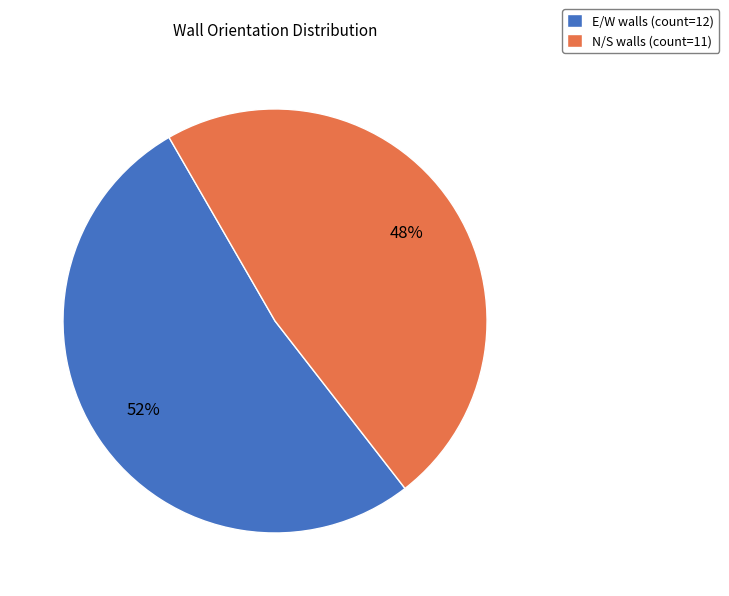

To the nearest percent, what portion does N/S represent?

48%